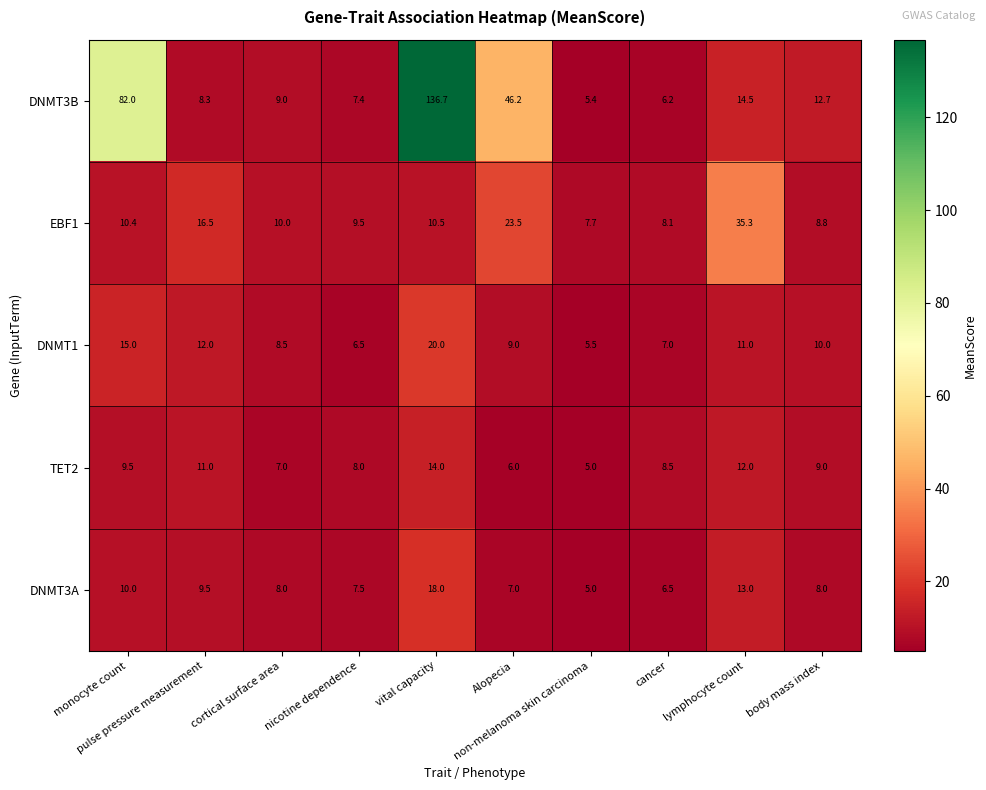

Which series has the largest range (max minus min)?

DNMT3B